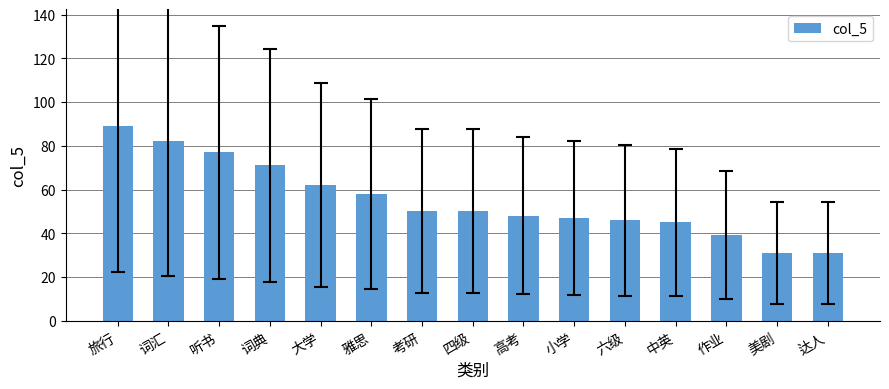

Approximately how many times larger is the value at 词汇 compared to 中英?

1.8